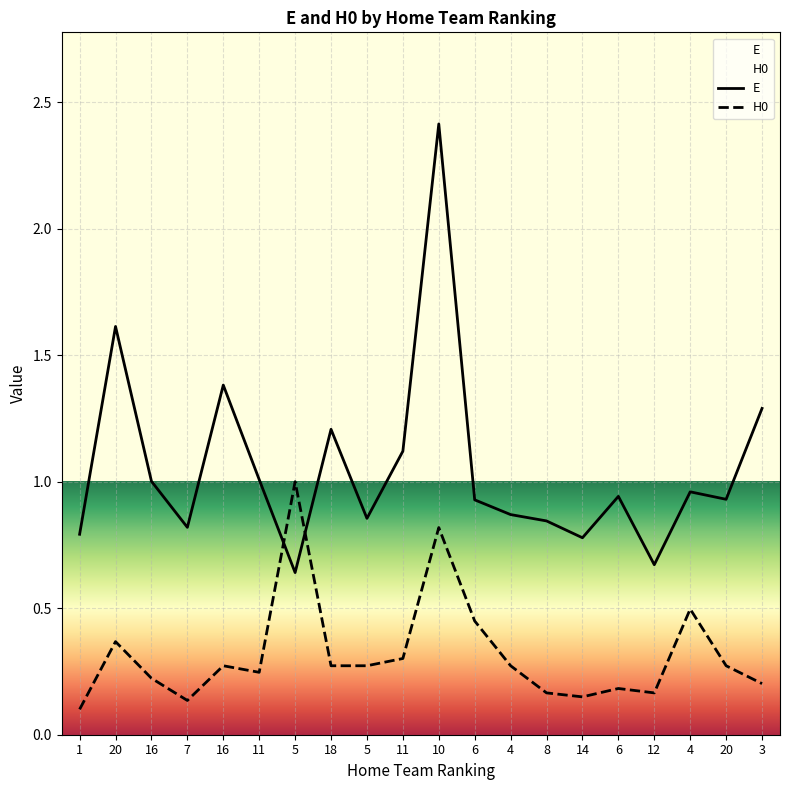

Rank the categories by H0 value from lowest to highest.

1, 7, 14, 8, 12, 6, 3, 16, 11, 16, 18, 5, 4, 20, 11, 20, 6, 4, 10, 5